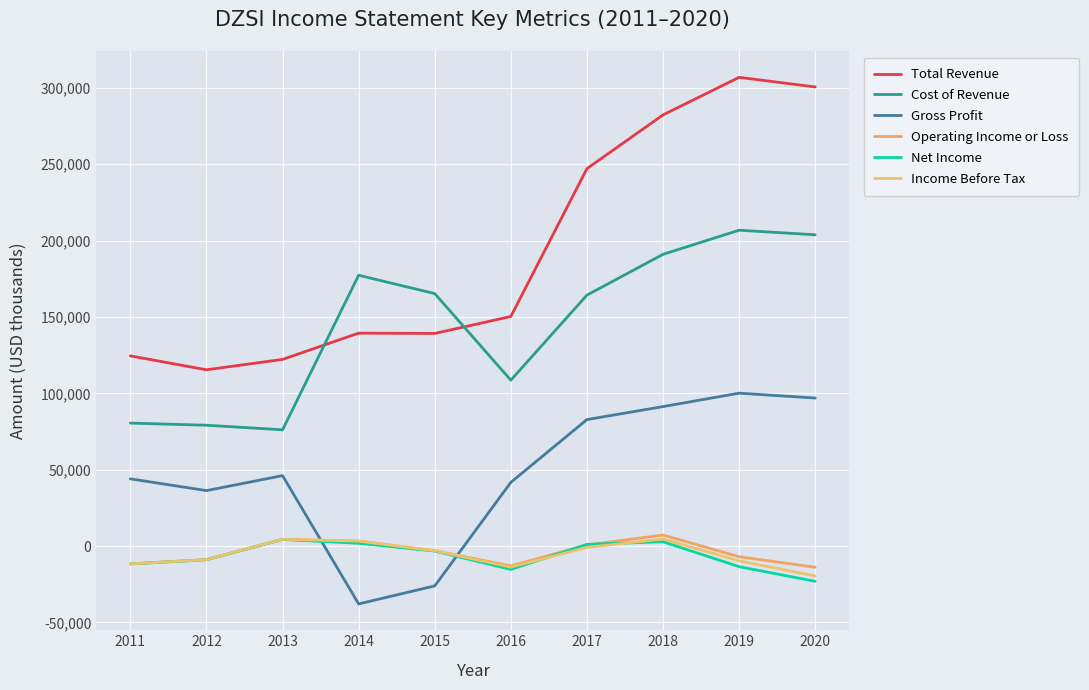

True or false: Net Income and Income Before Tax cross at least once.

True